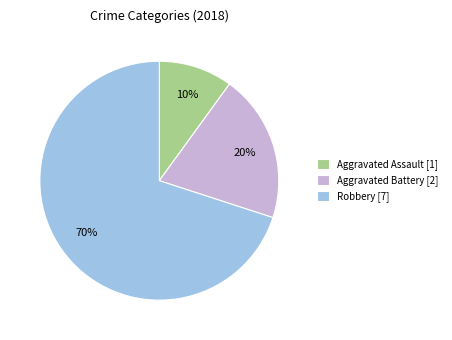

Which slice is the largest?

Robbery